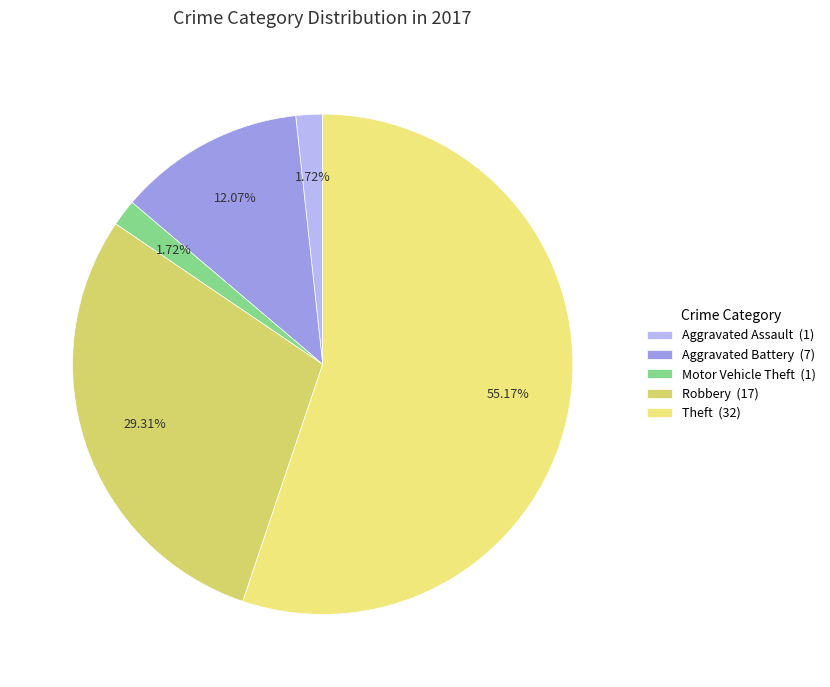

Count the number of slices in the pie.

5